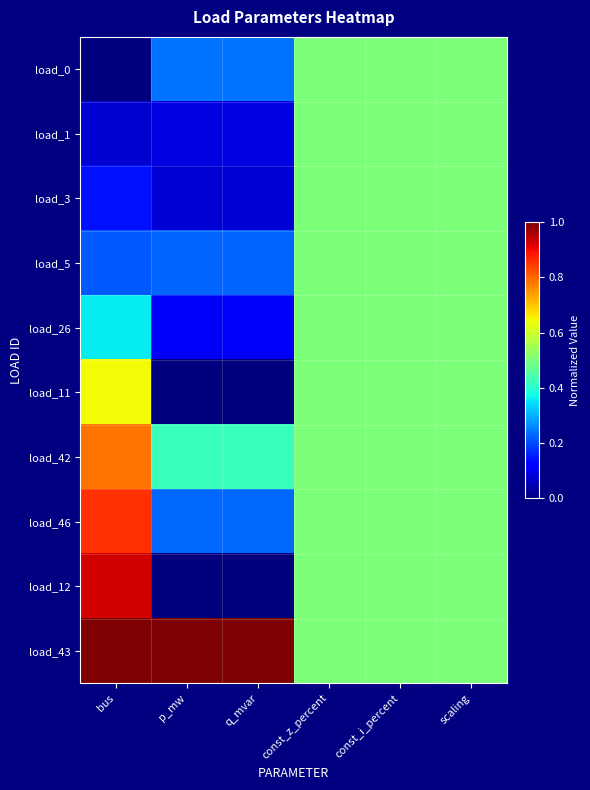

What is the total value across all series at q_mvar?

2.4